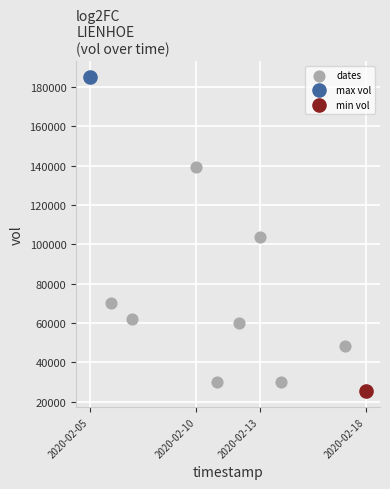

What are all the series names shown in the legend?

dates, max vol, min vol